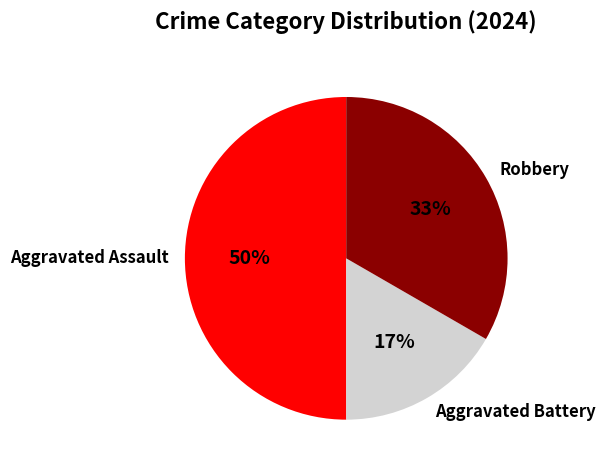

Approximately how many times larger is the value at Robbery compared to Aggravated Assault?

0.7